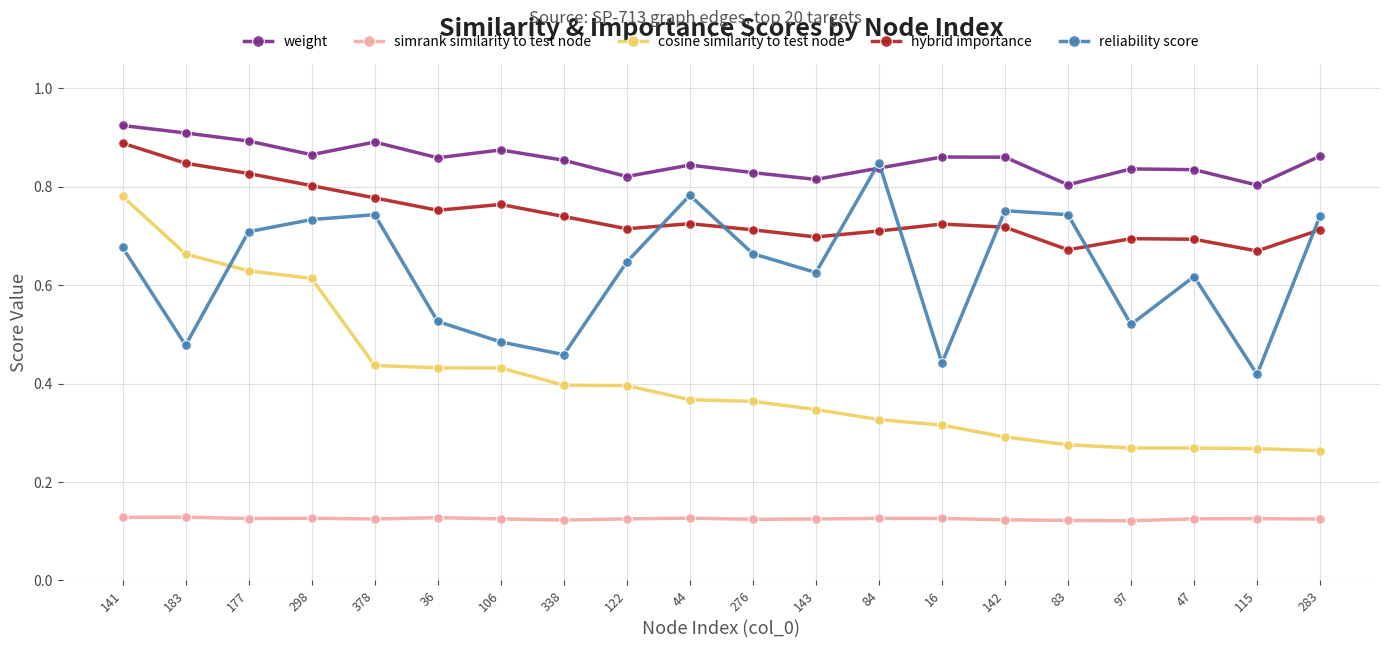

Where is reliability score nearest to the value 0?

115